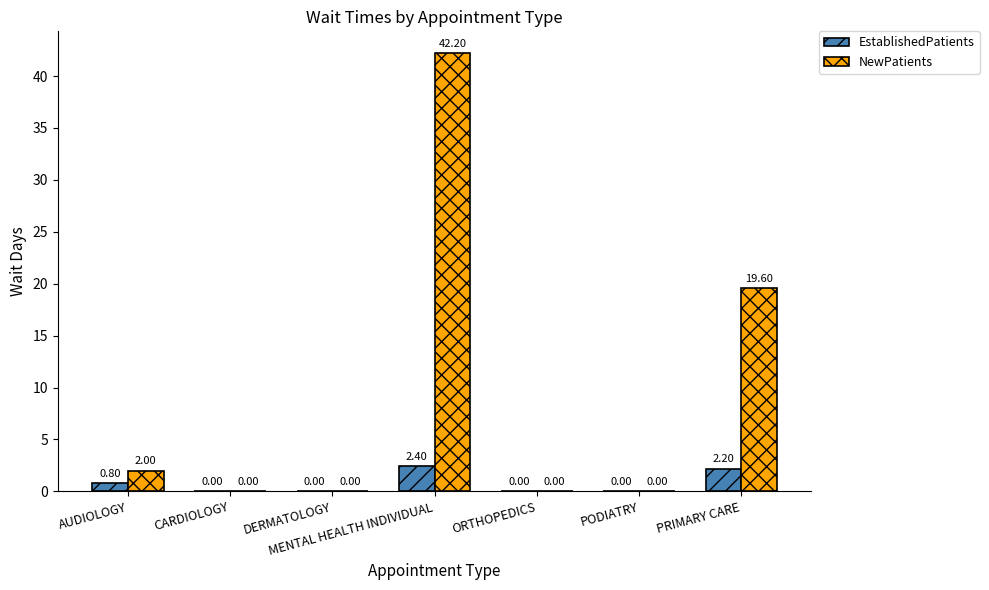

What is the average value of the EstablishedPatients series?

0.8